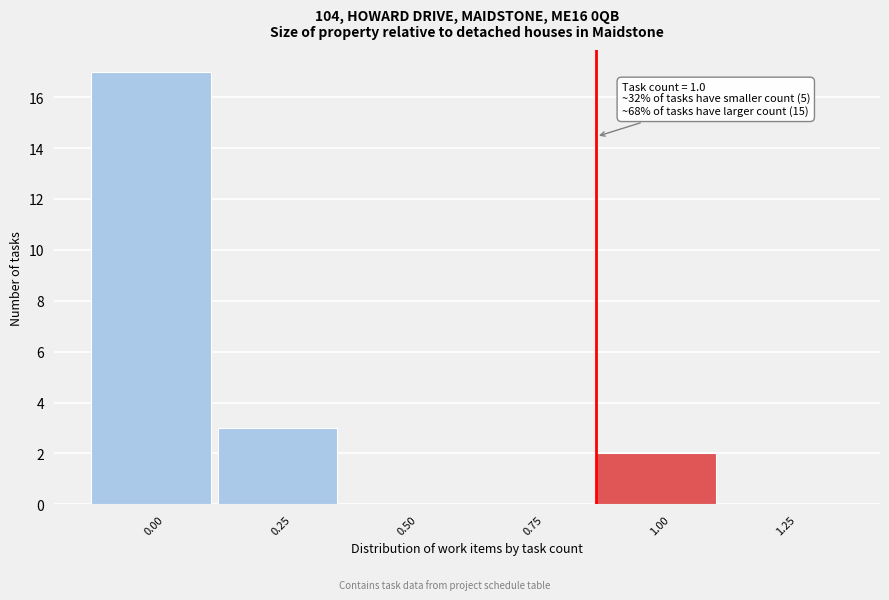

Reading left to right, list all the values displayed in this chart.

0.00=17	0.25=3	0.50=0	0.75=0	1.00=2	1.25=0